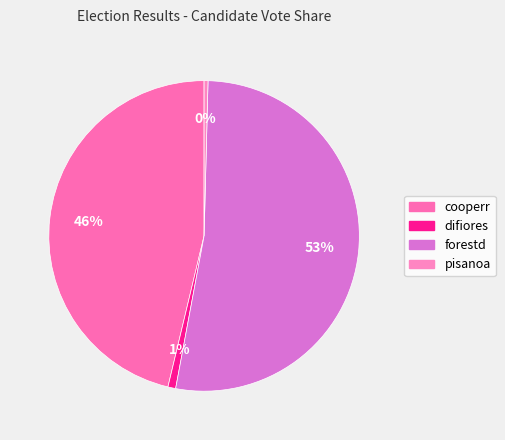

Does forestd account for over 50% of the chart?

Yes